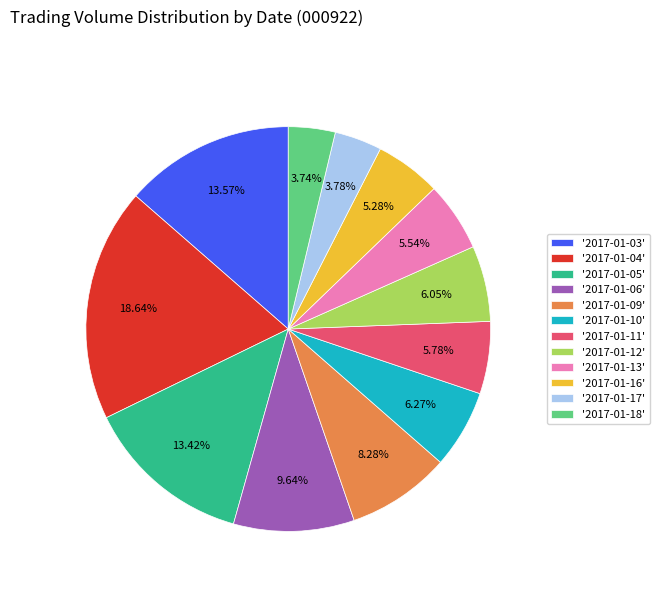

To the nearest percent, what is the difference between the largest and smallest slice percentages?

15%